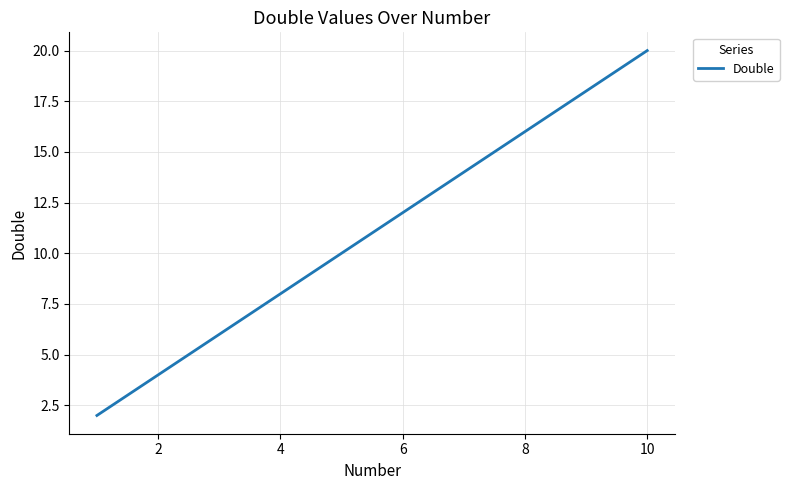

What is the difference between the maximum and minimum values?

18